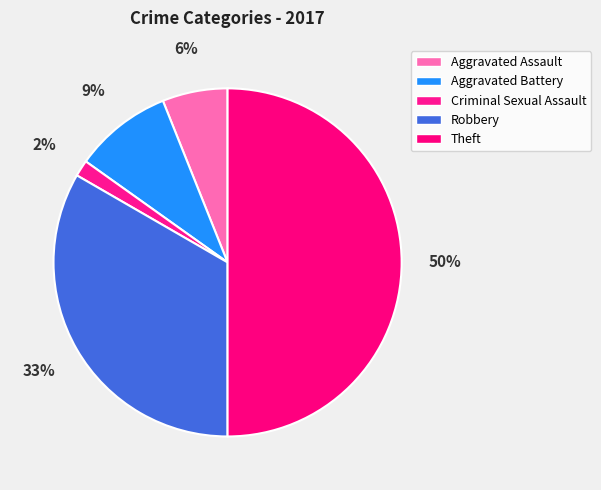

To the nearest percent, what is the average slice percentage?

20%